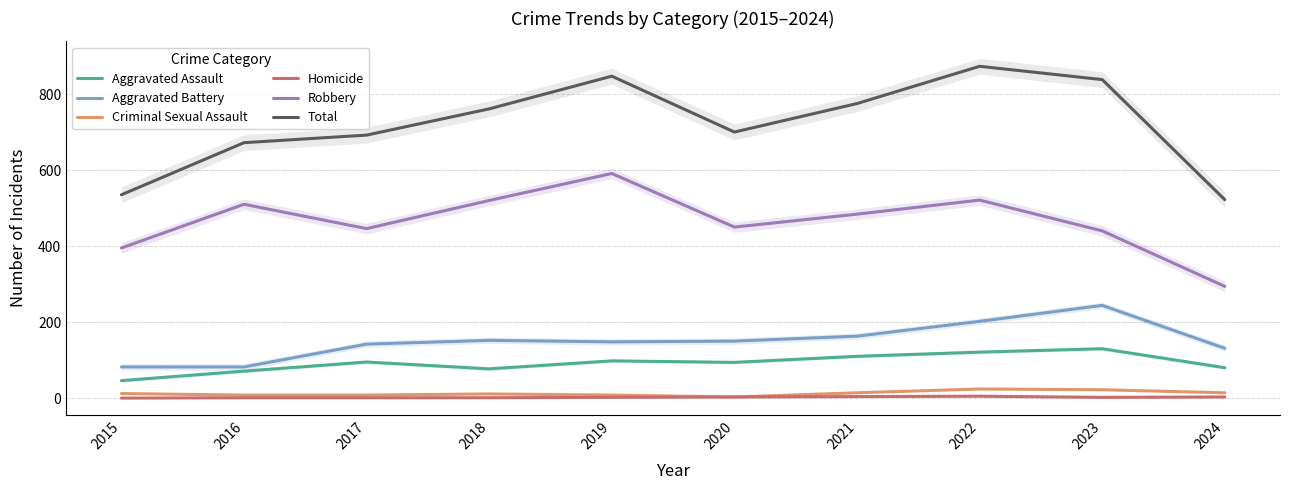

Between 2024 and 2015, which is larger?

2024